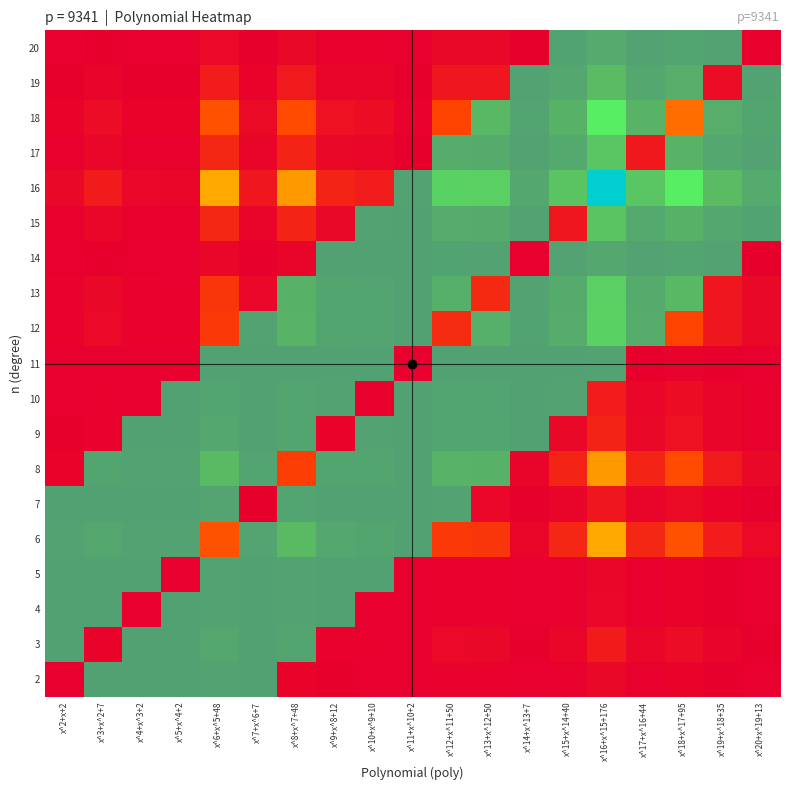

What is the sum of the 8 values at x^8+x^7+48 and x^6+x^5+48?

1